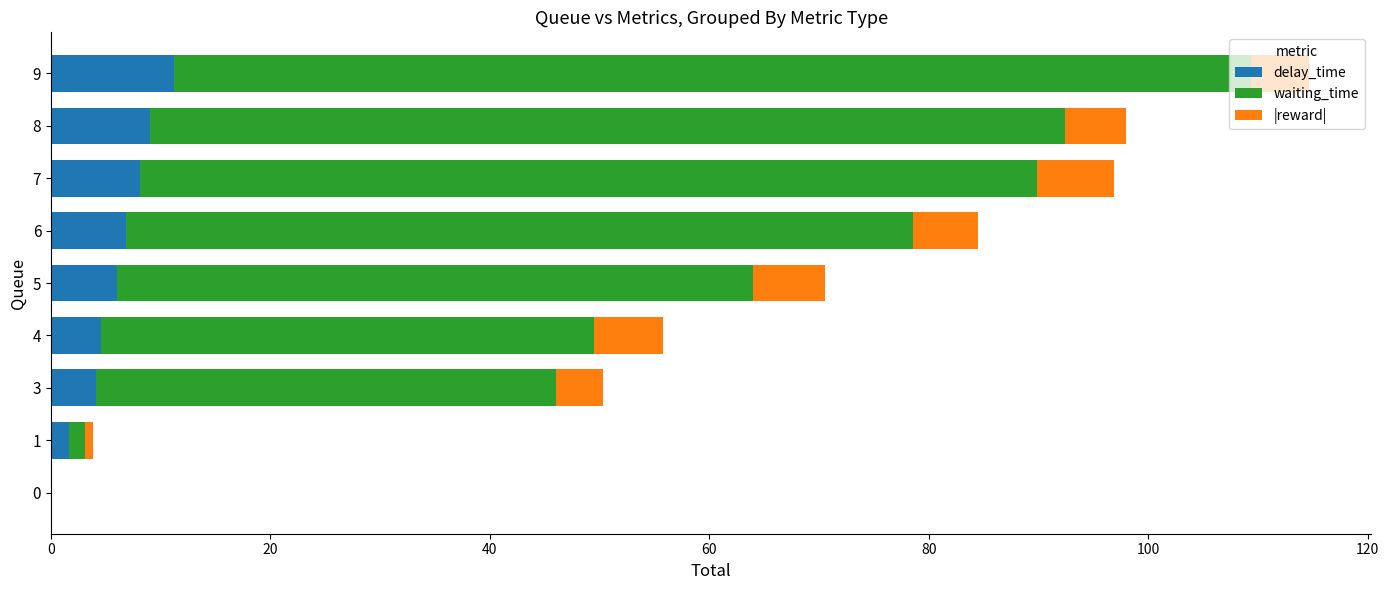

What is the sum of all delay_time values?

51.6